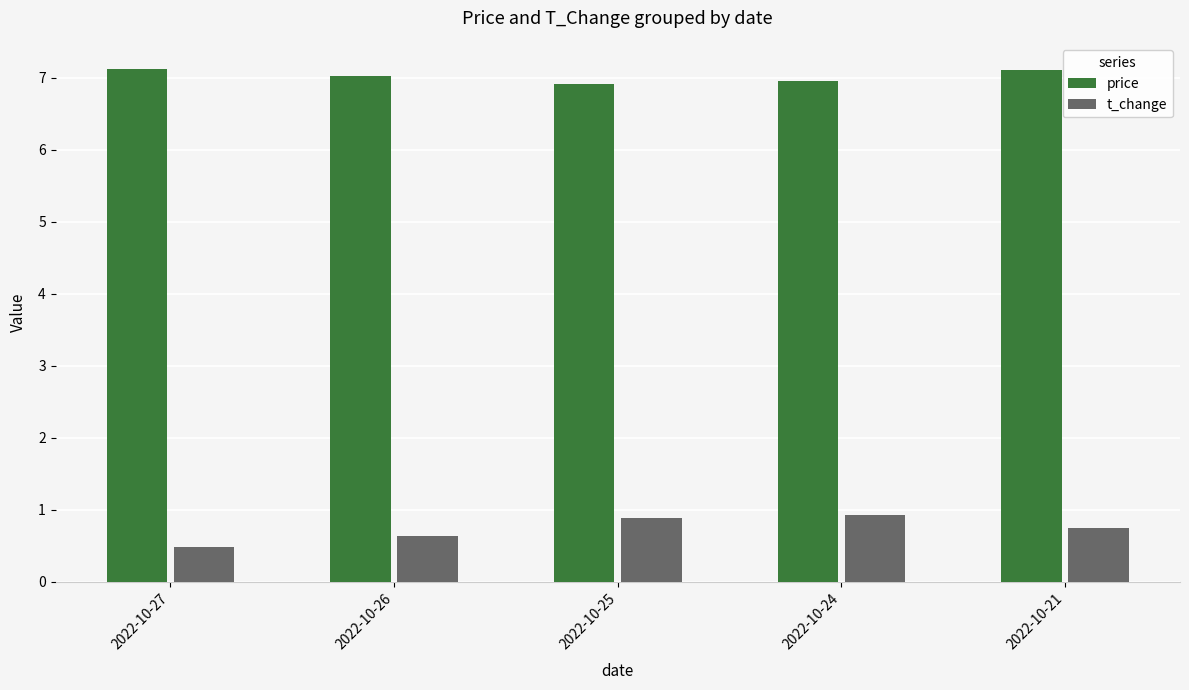

How many series are shown in this chart?

2